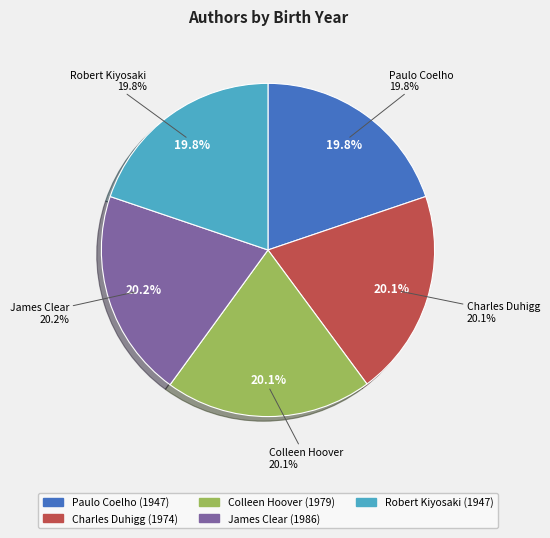

Which has a higher value, Paulo Coelho or Colleen Hoover?

Colleen Hoover